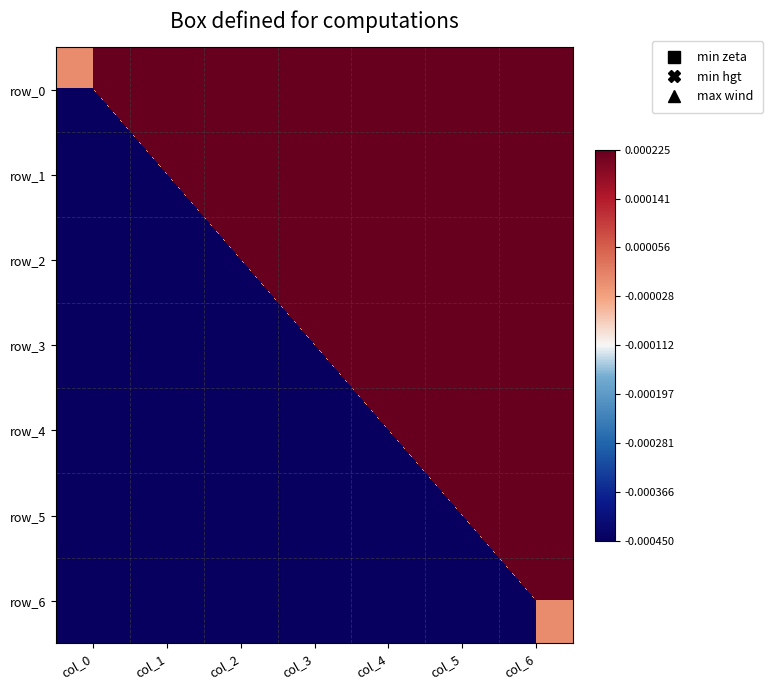

Count the row_0 values in the range 0 to 1.

7